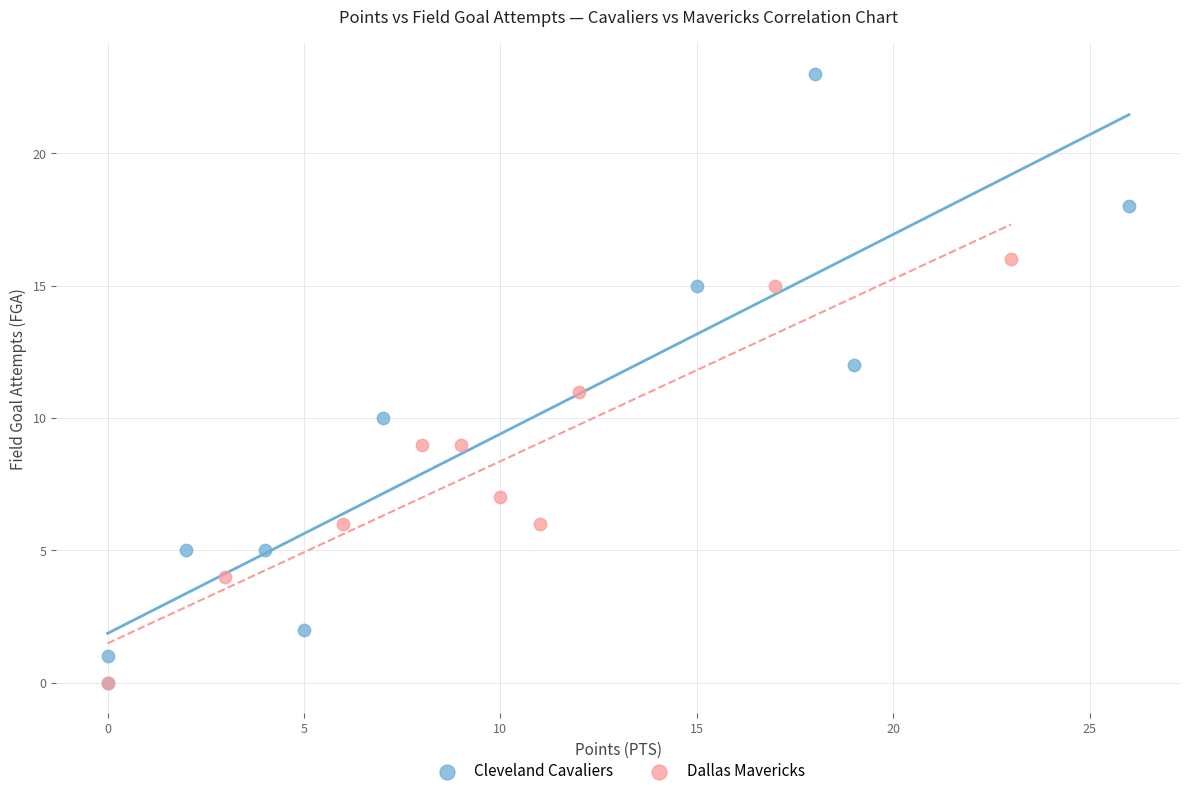

Which series has the largest Y range (max minus min)?

Cleveland Cavaliers